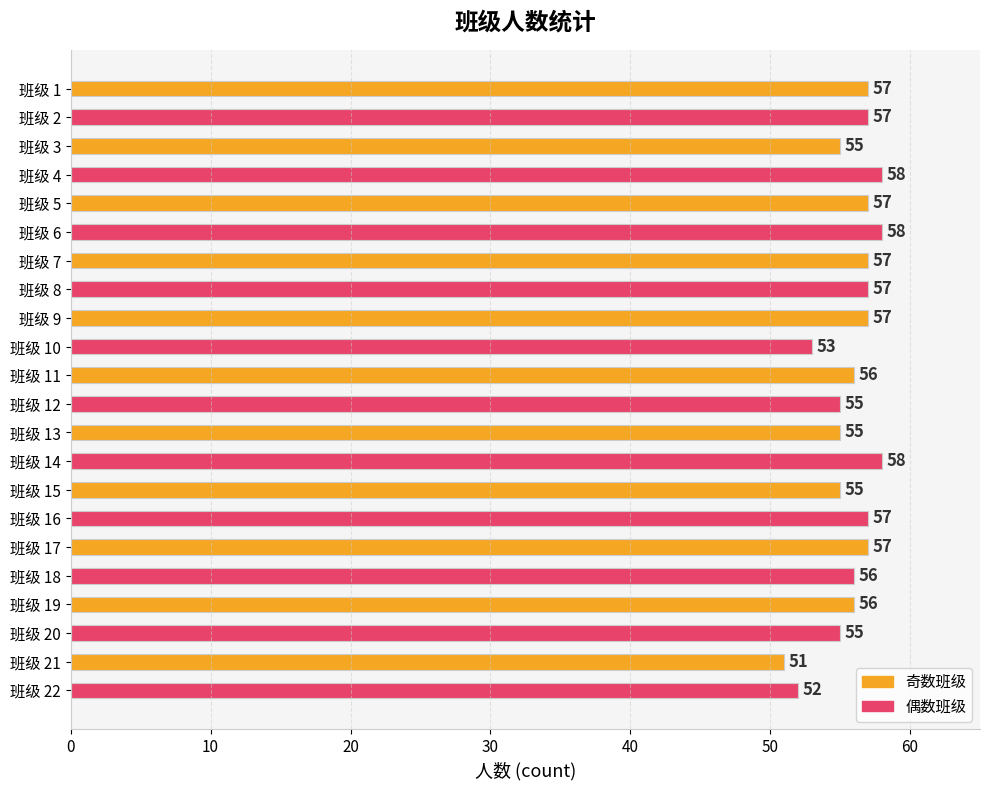

What is the difference between the second highest and minimum values?

7